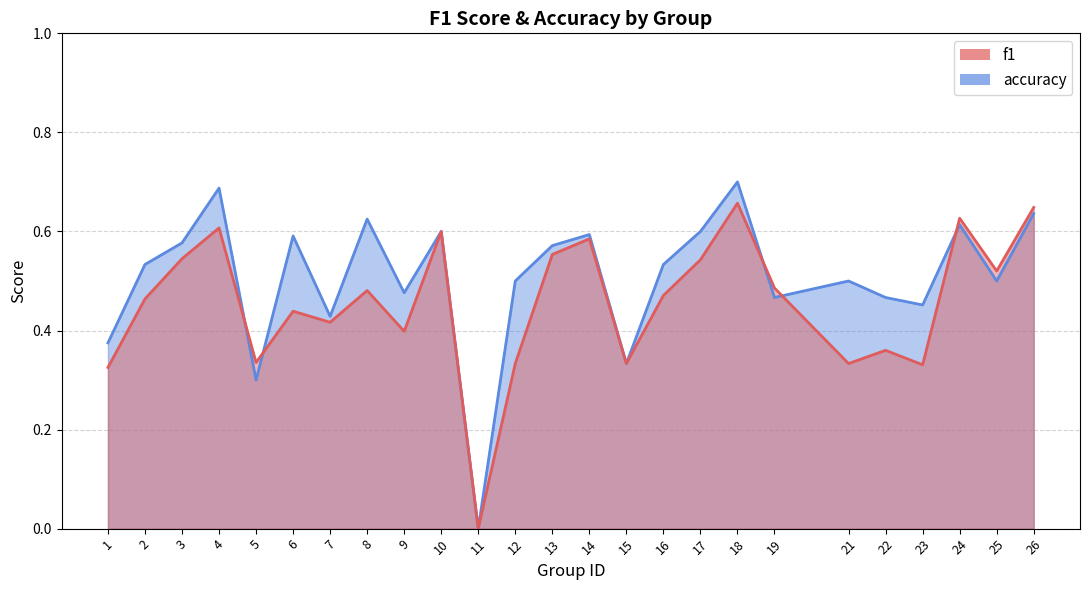

What is the spread (max minus min) of values at 17?

0.1